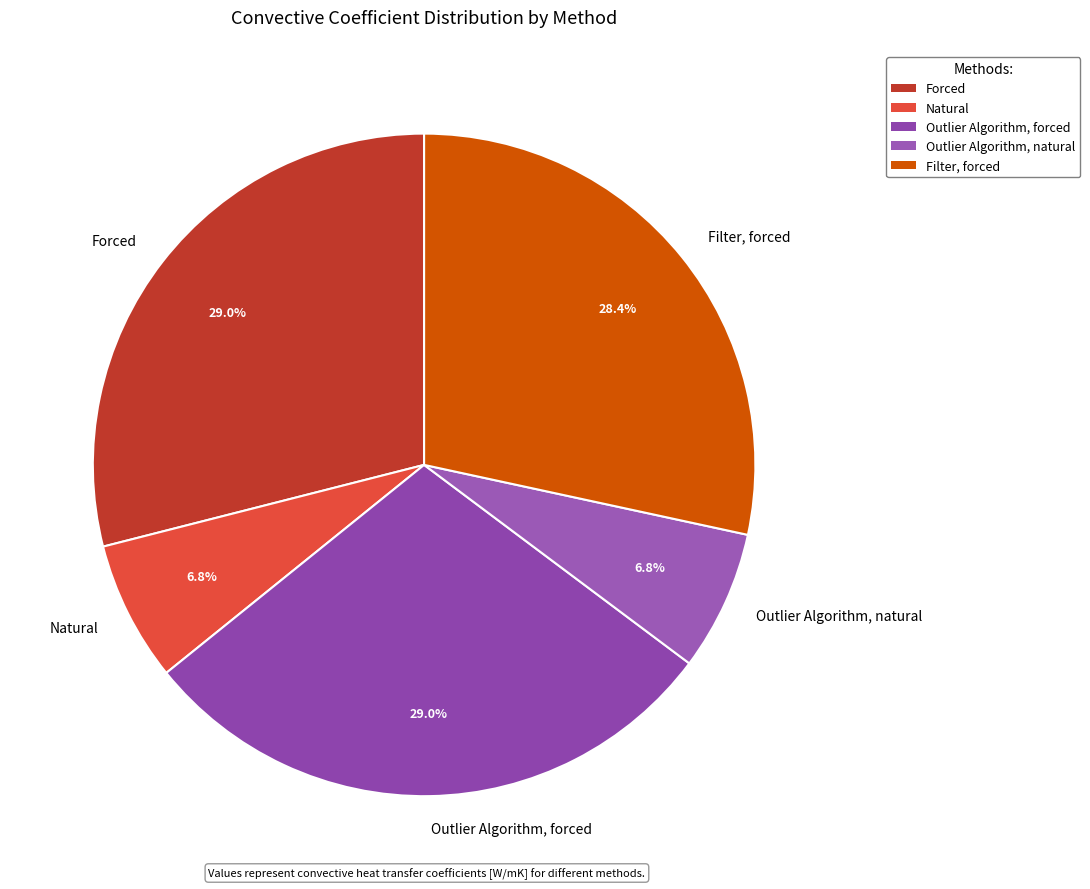

Is Outlier Algorithm, forced the majority of the pie?

No